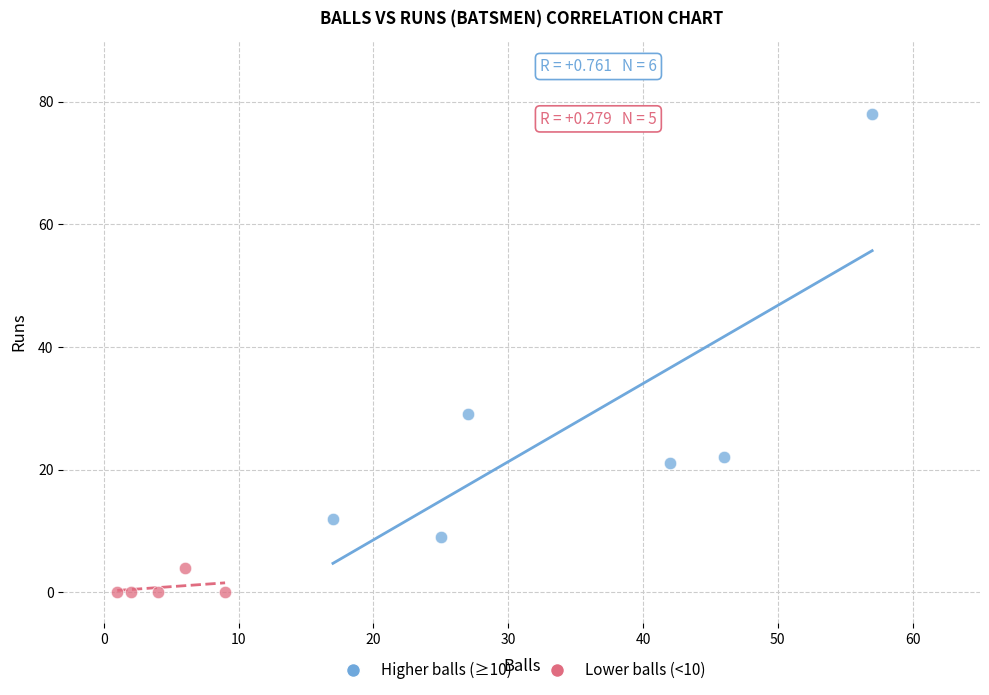

What are all the series names shown in the legend?

Higher balls (≥10), Lower balls (<10)